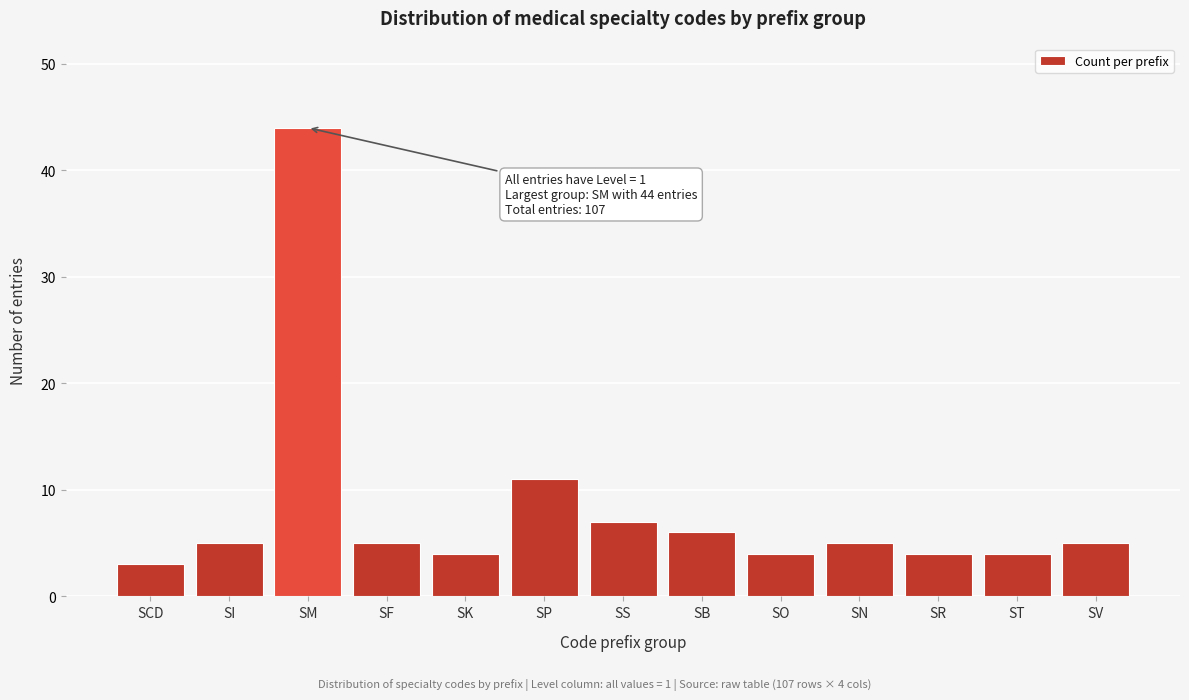

Reading left to right, transcribe all the data shown in this chart.

SCD=3	SI=5	SM=44	SF=5	SK=4	SP=11	SS=7	SB=6	SO=4	SN=5	SR=4	ST=4	SV=5